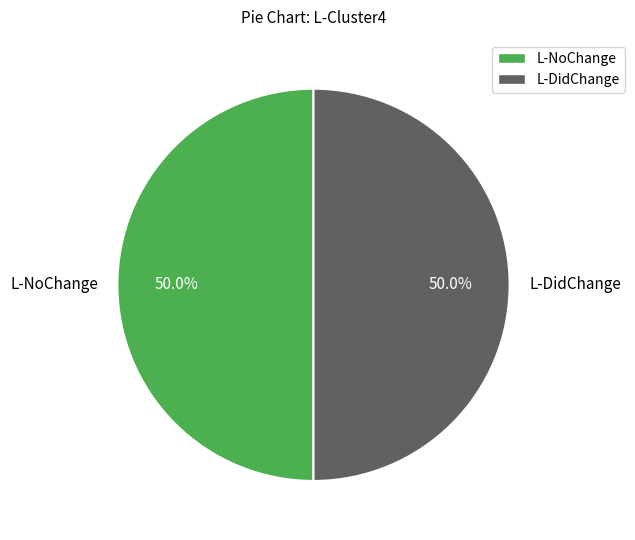

Combined, do L-NoChange and L-DidChange account for over 50%?

Yes